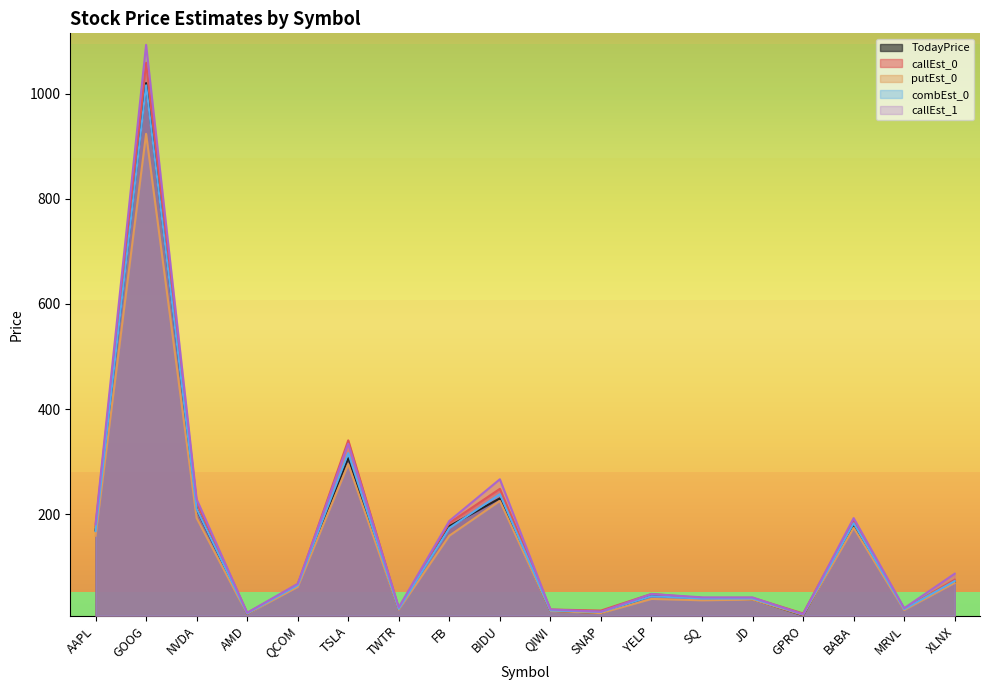

In callEst_1, how many points are lower than both neighbors (excluding endpoints)?

5